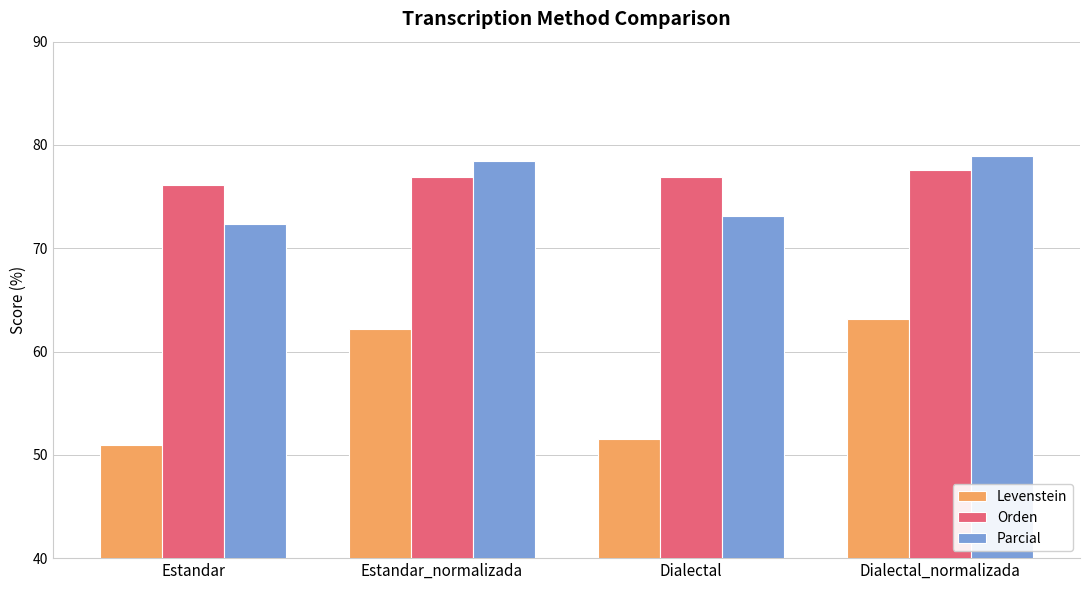

Are the bars grouped side by side (vs. stacked)?

Yes